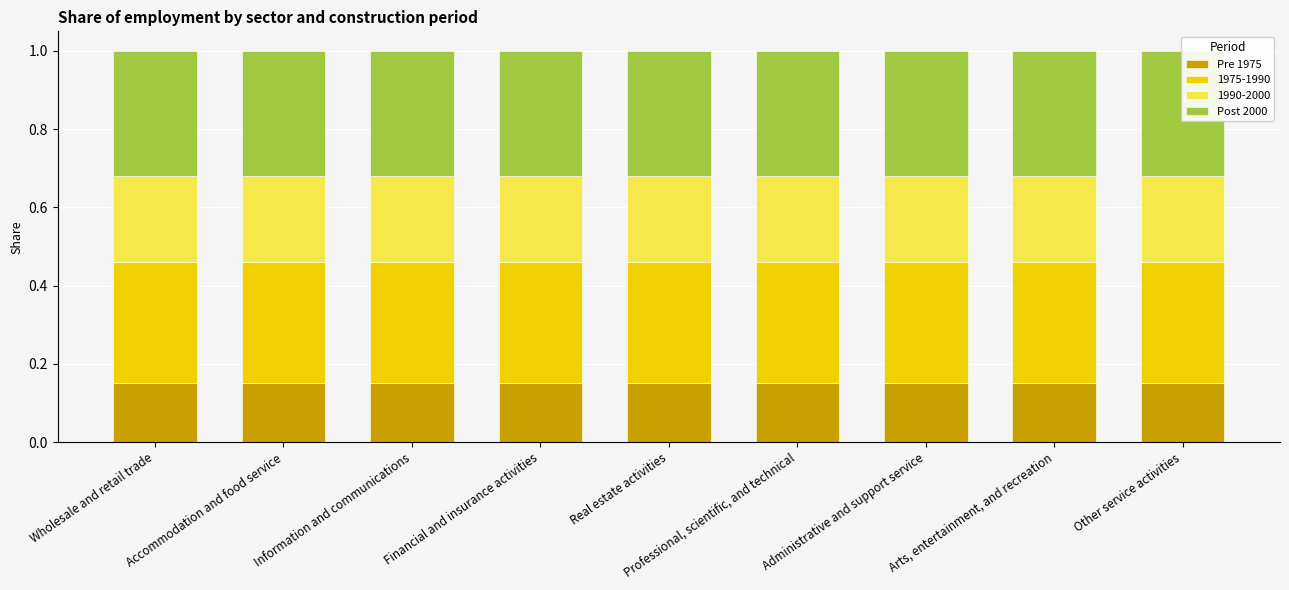

What is the value of the Pre 1975 bar at the 9th from the left?

0.1